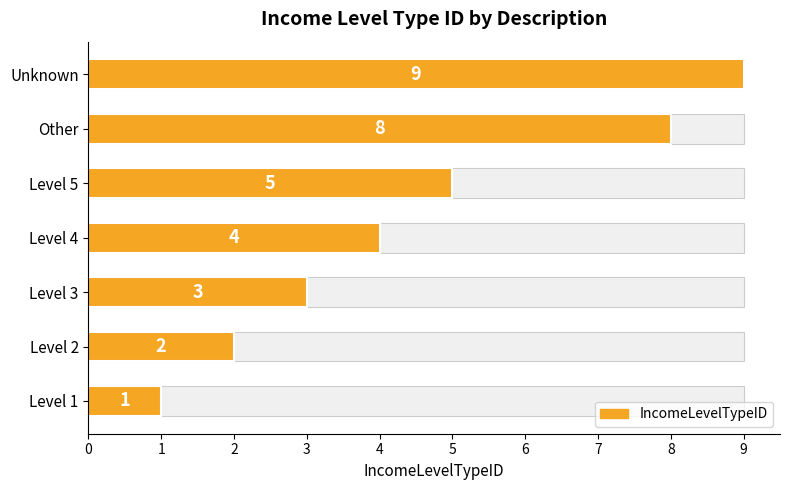

What is the value of the 7th bar from the left?

9